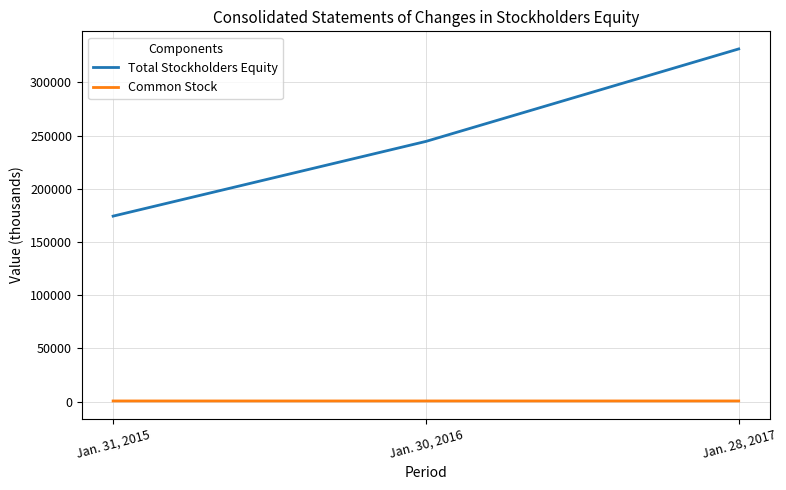

What position from the right is Jan. 30, 2016?

2